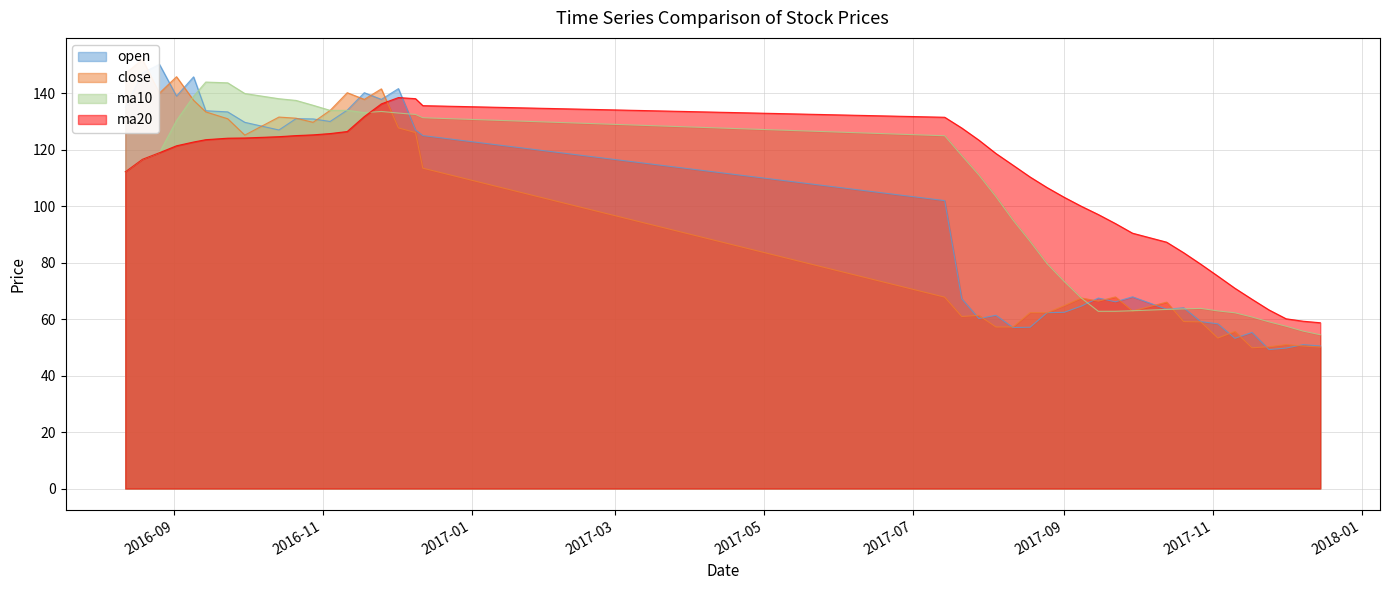

At which label is ma10 closest to 99?

2017-08-11